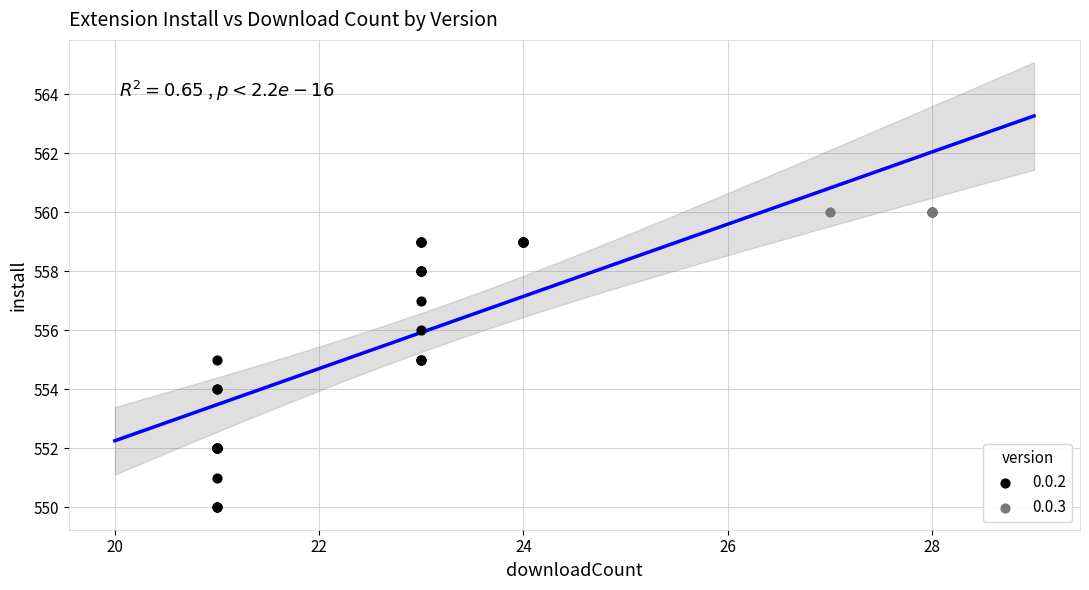

Which series reaches the minimum Y coordinate?

0.0.2